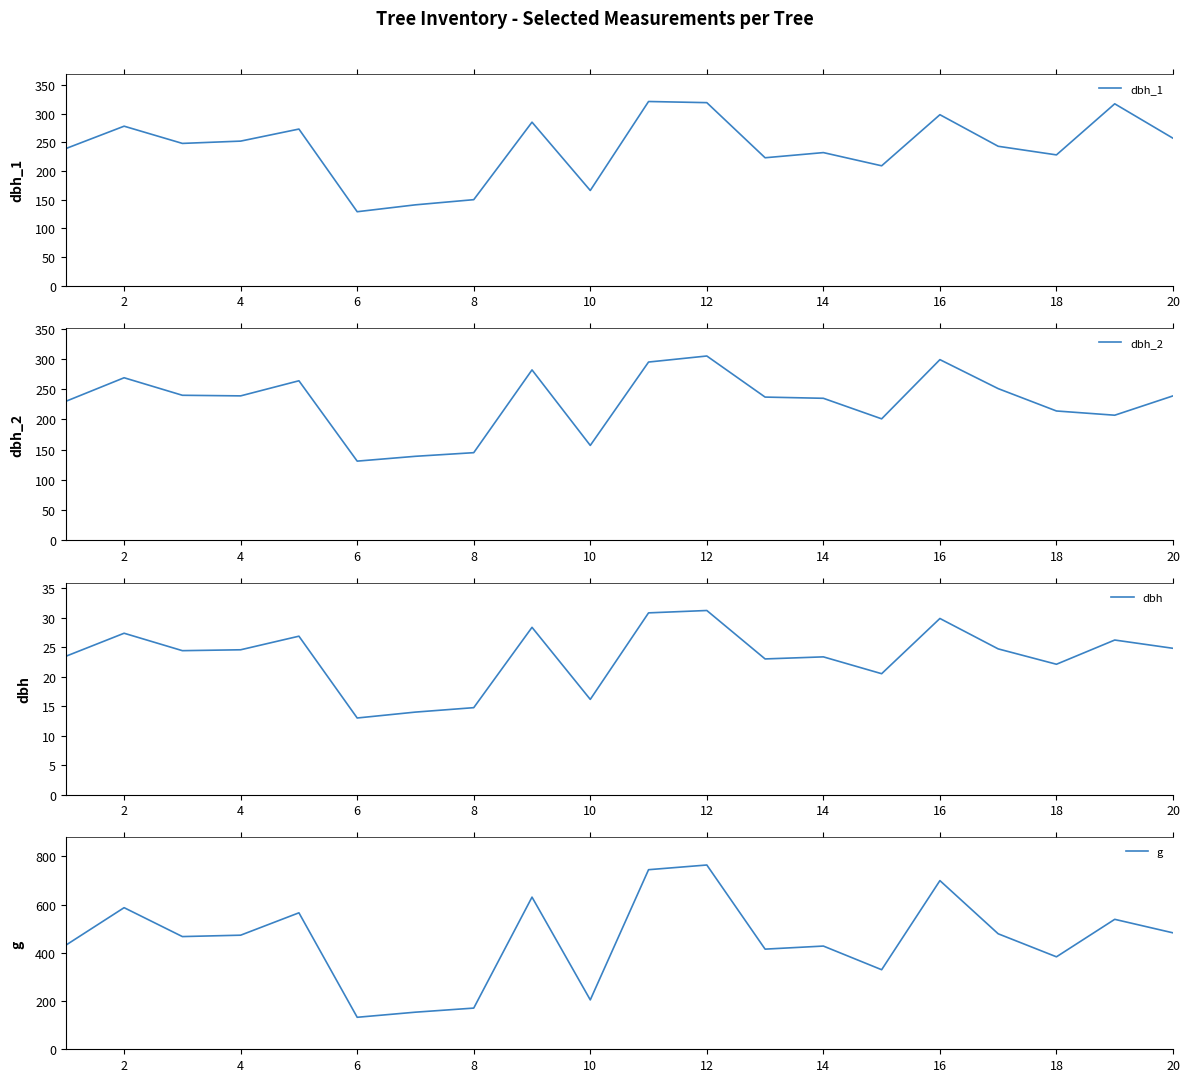

What is the approximate value of g at 16?

699.8